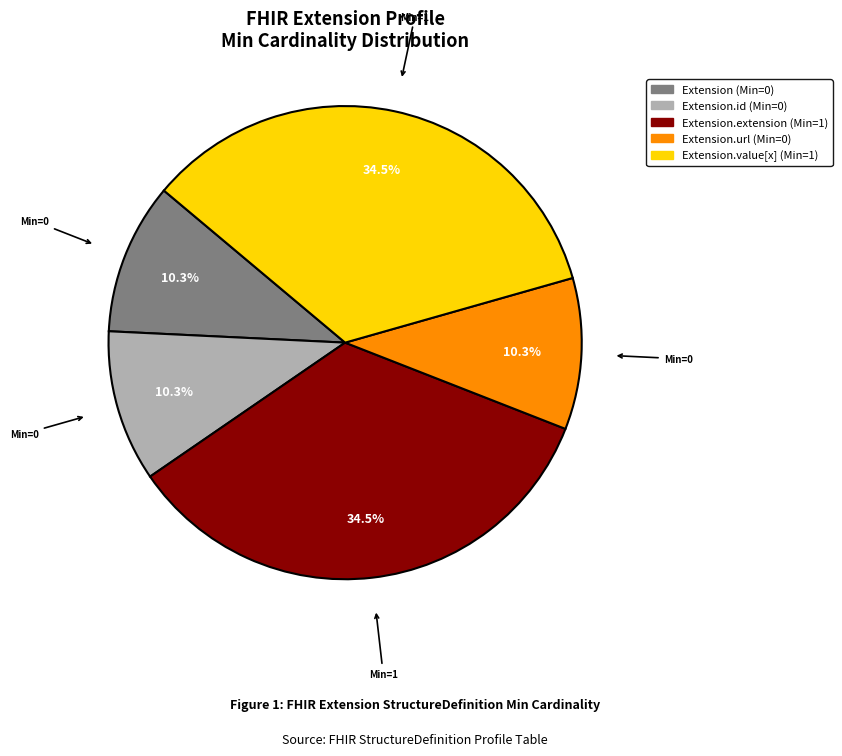

Does any single category account for the majority?

No